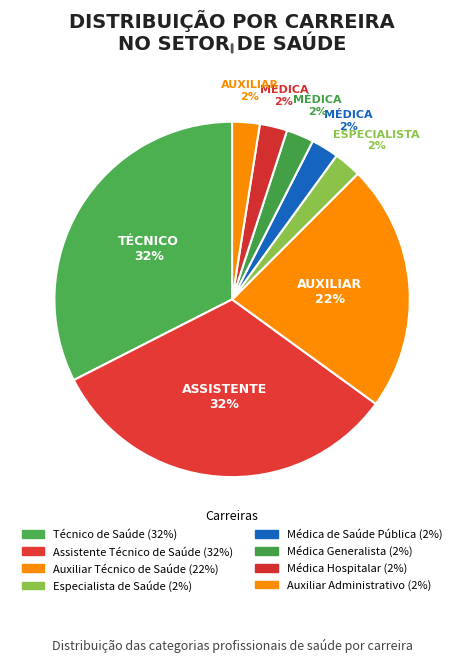

Which category has the smallest portion of the pie?

HEALTH_SPECIALIST